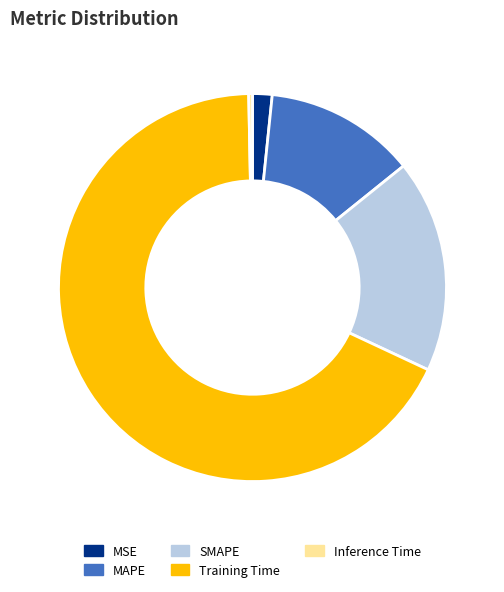

Which slice is the smallest?

Inference Time